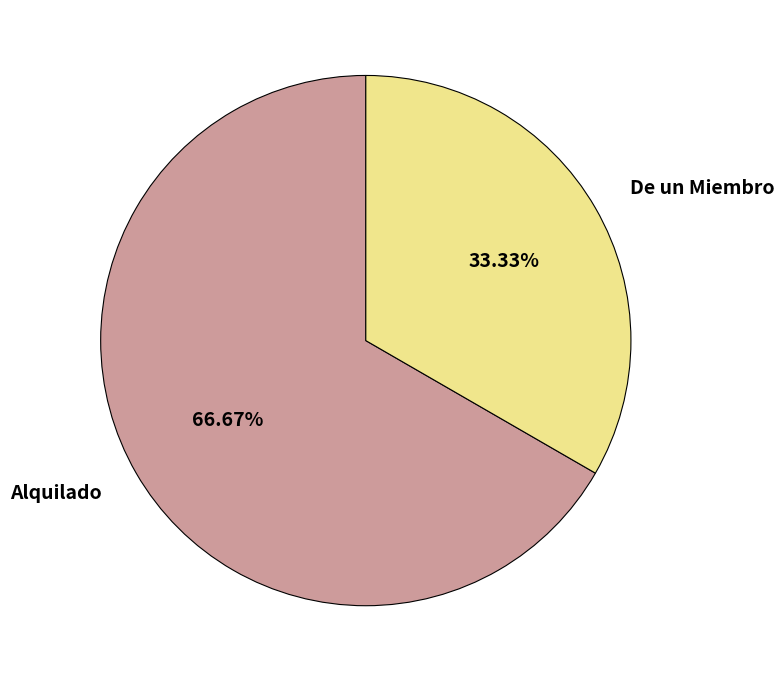

Is there any slice that represents more than half of the pie?

Yes